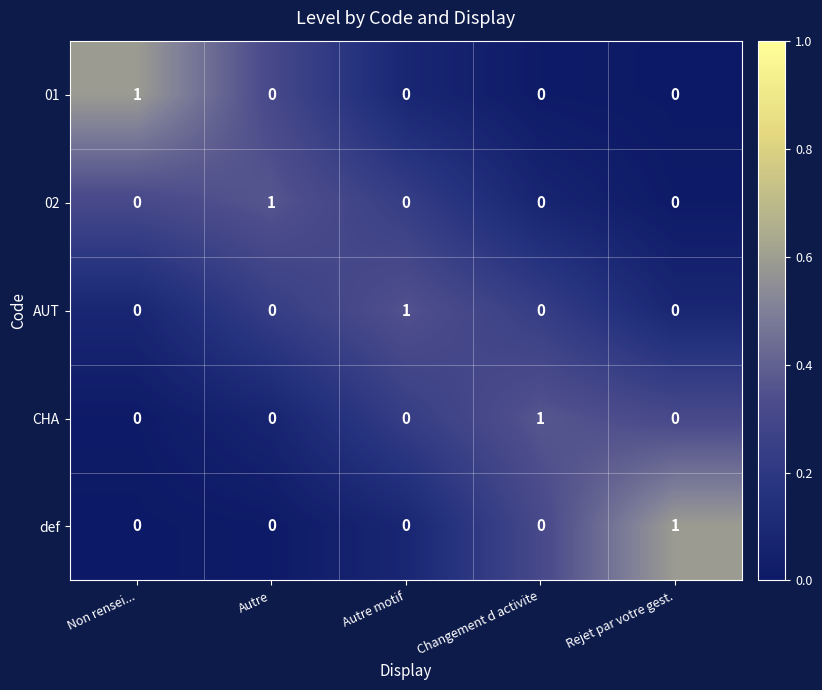

At how many categories does at least one series exceed 0?

5